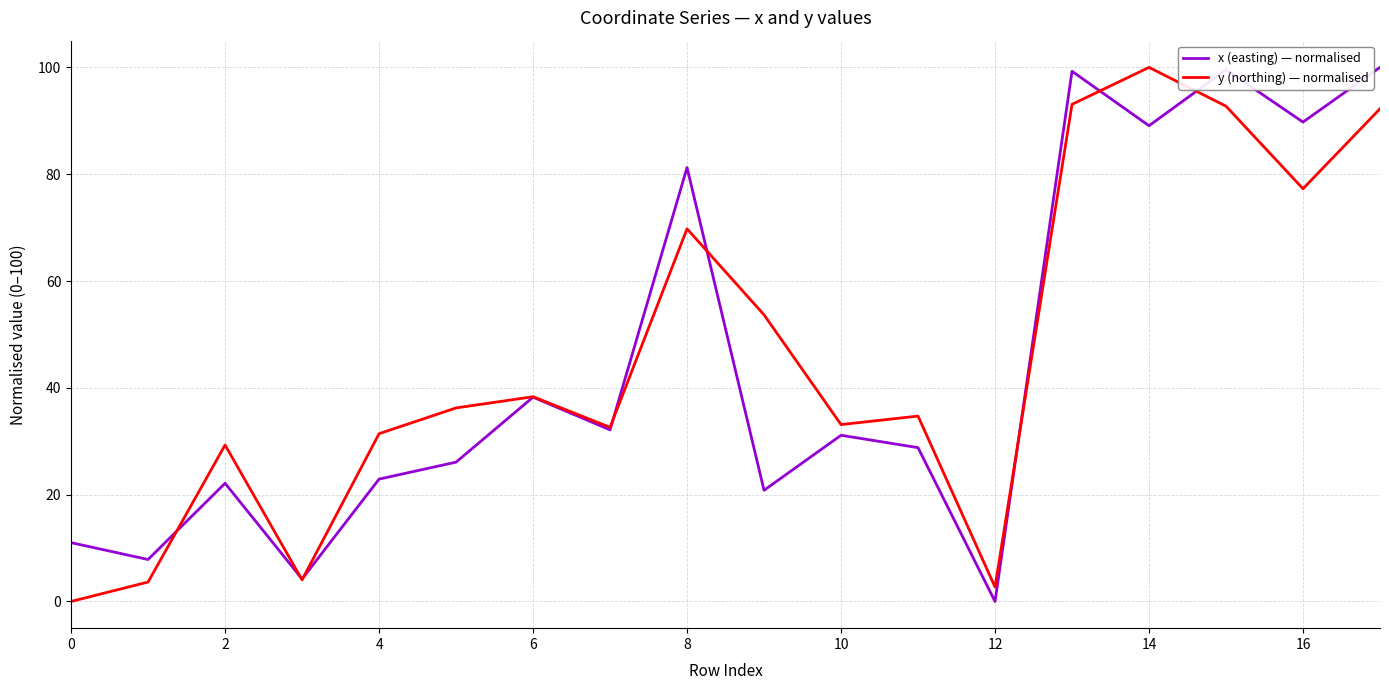

What is the highest value of the y (northing) — normalised series?

100.0